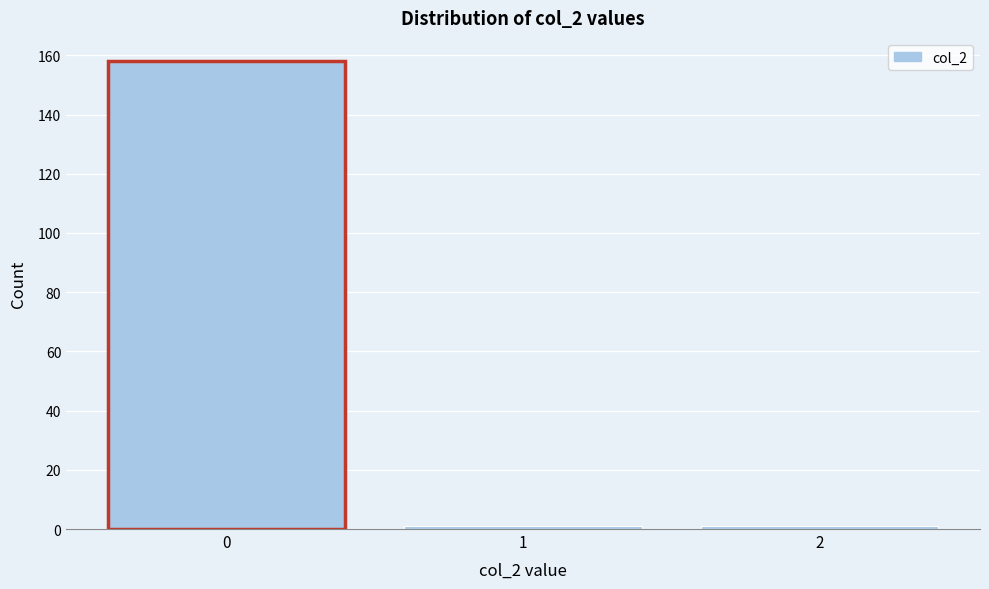

Reading left to right, transcribe all the data shown in this chart.

0=158	1=1	2=1